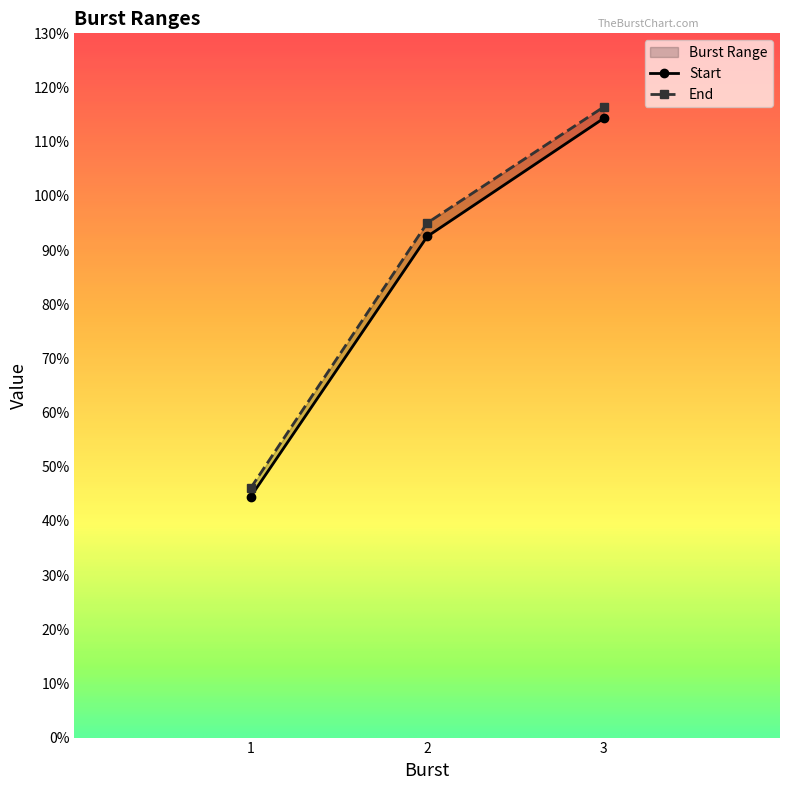

At which category is the sum across all series the highest?

3